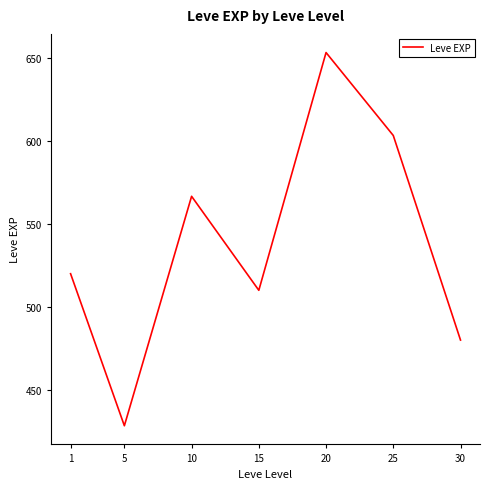

At which category does the chart reach its minimum across all series?

5